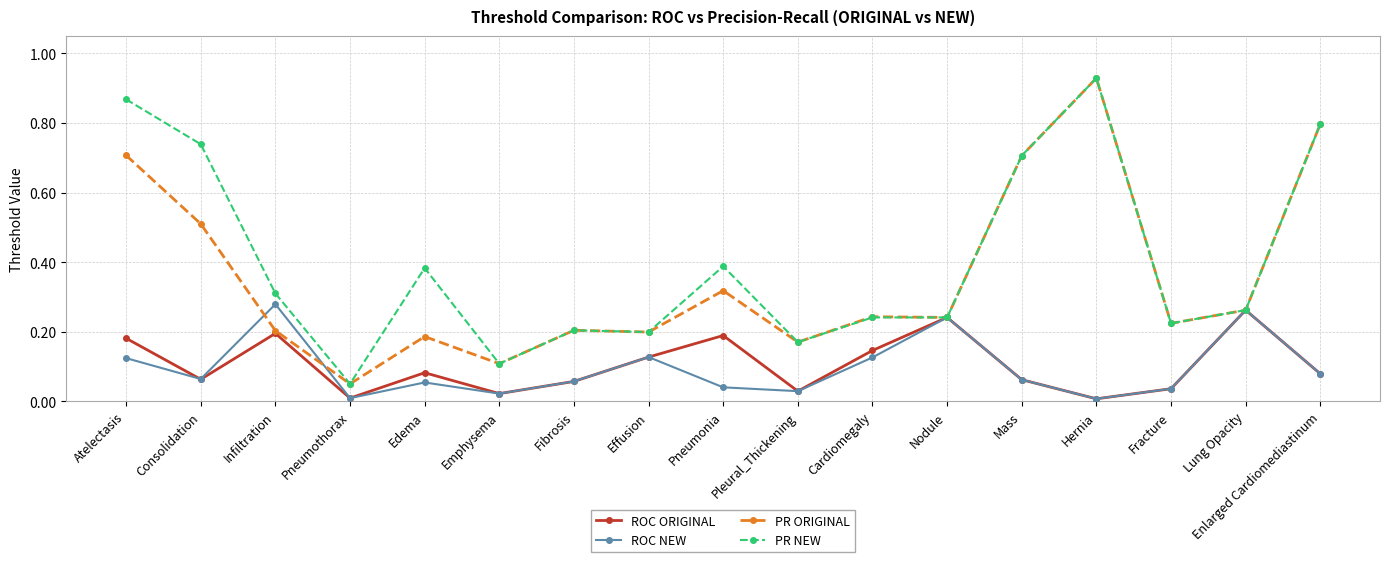

What is the label of the 2nd point from the right?

Lung Opacity